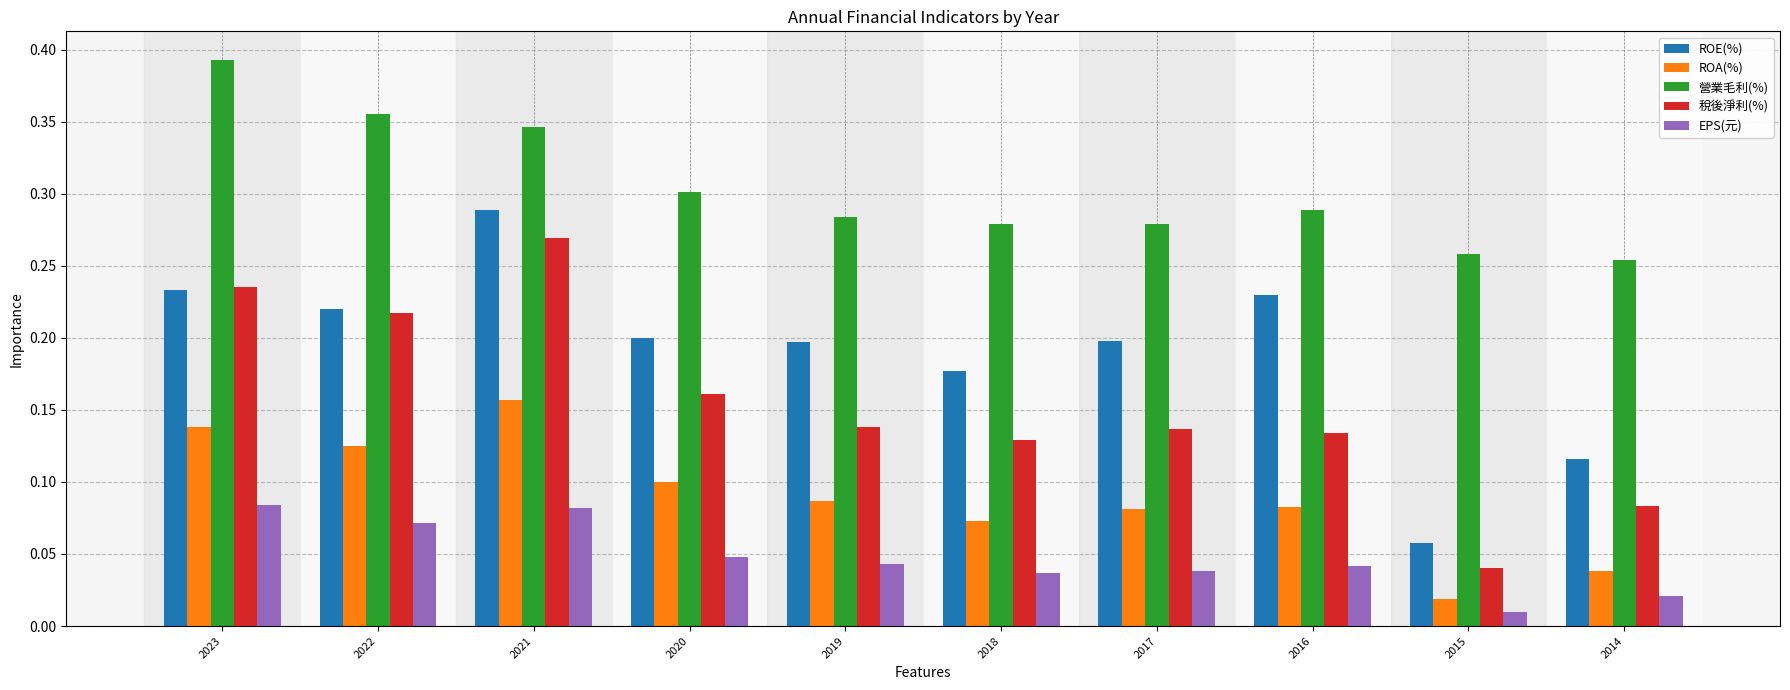

How many bars are there in total?

50